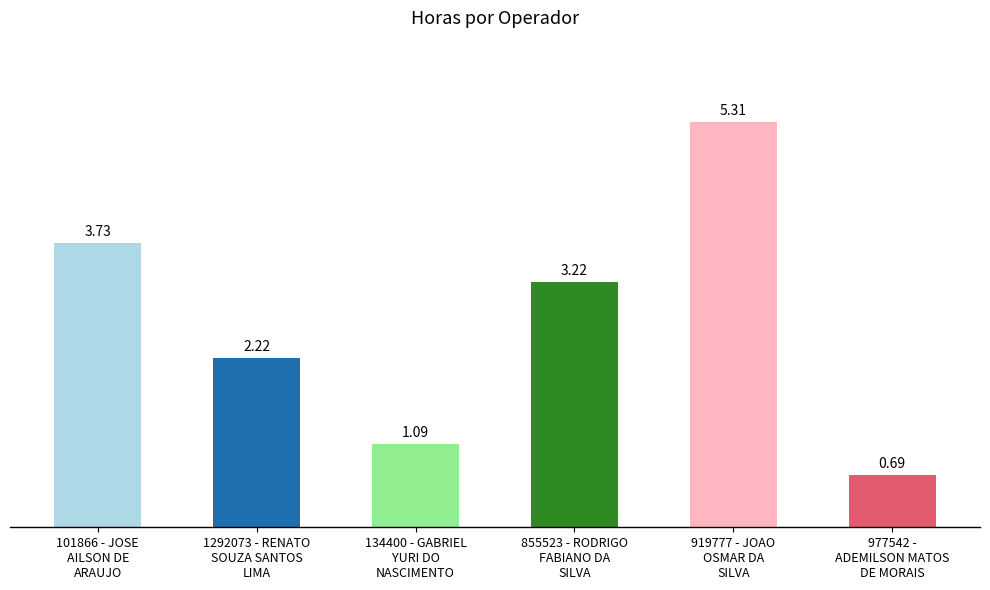

Does the chart contain any negative values?

No